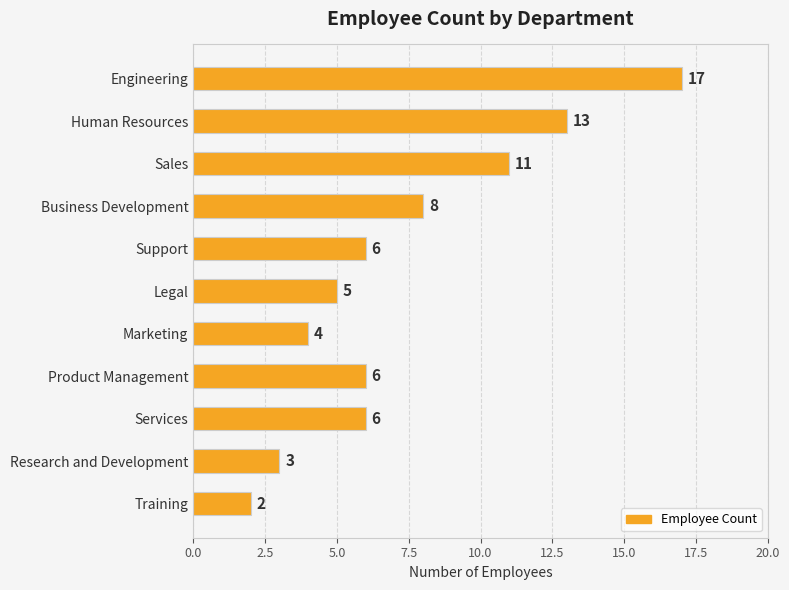

What is the average value?

7